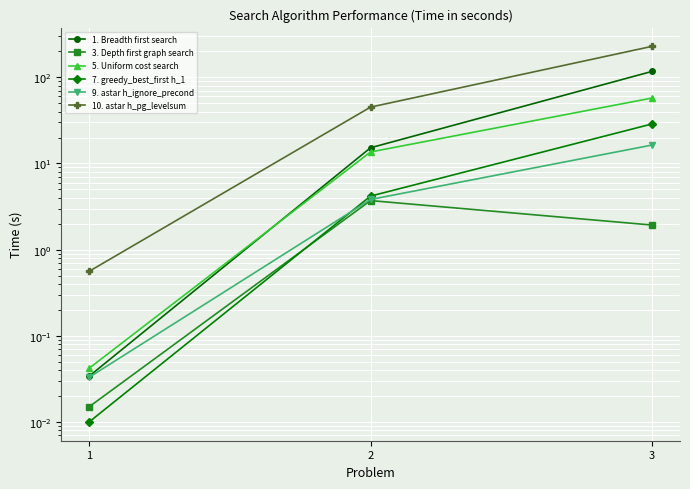

Is it true that 1. Breadth first search equals 0.0 at 1?

True